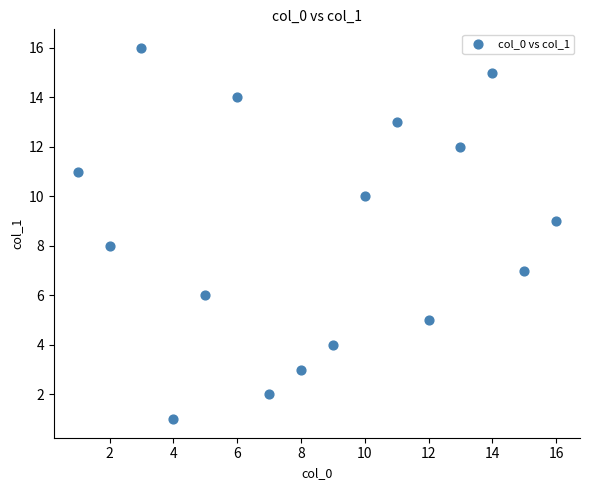

What is the range of X values (max minus min)?

15